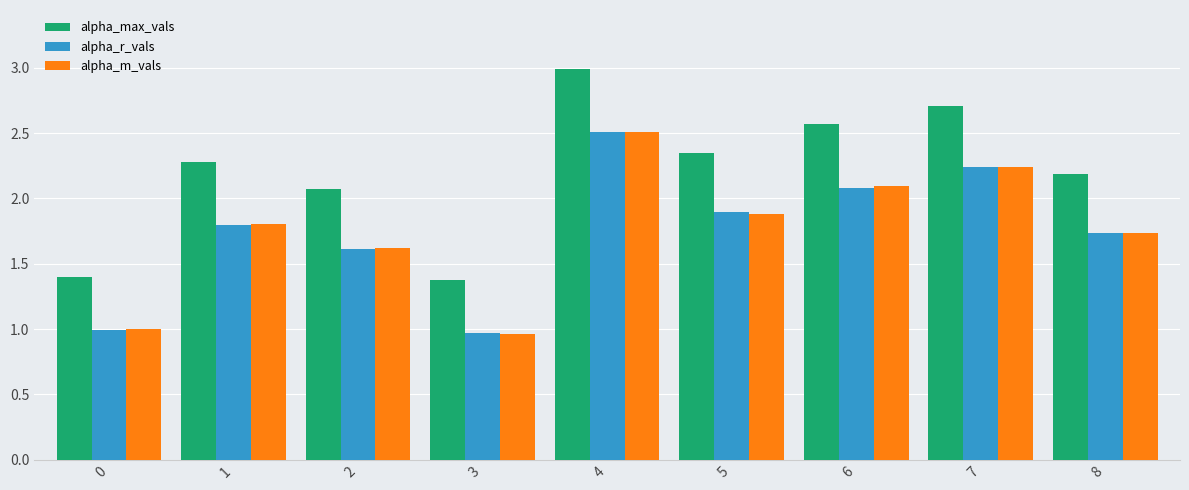

At which category does the chart reach its peak across all series?

4